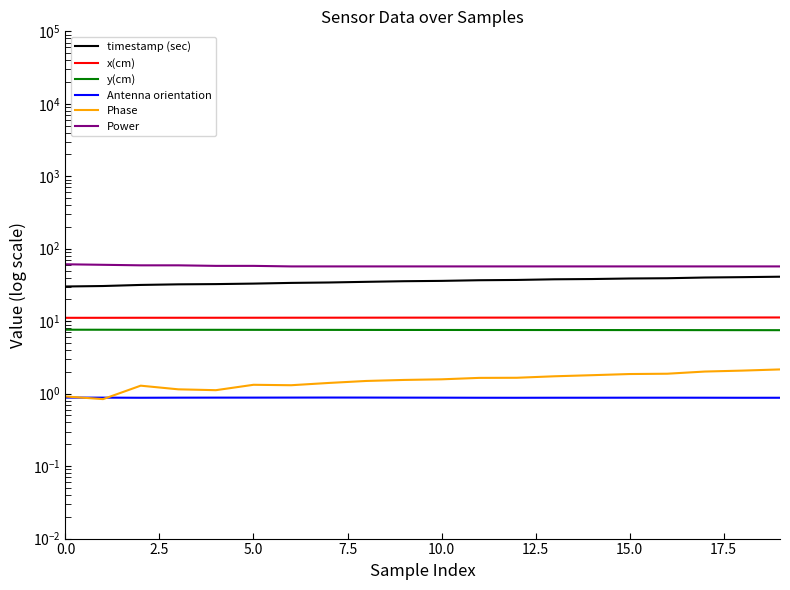

What is the average value of the Antenna orientation series?

0.9